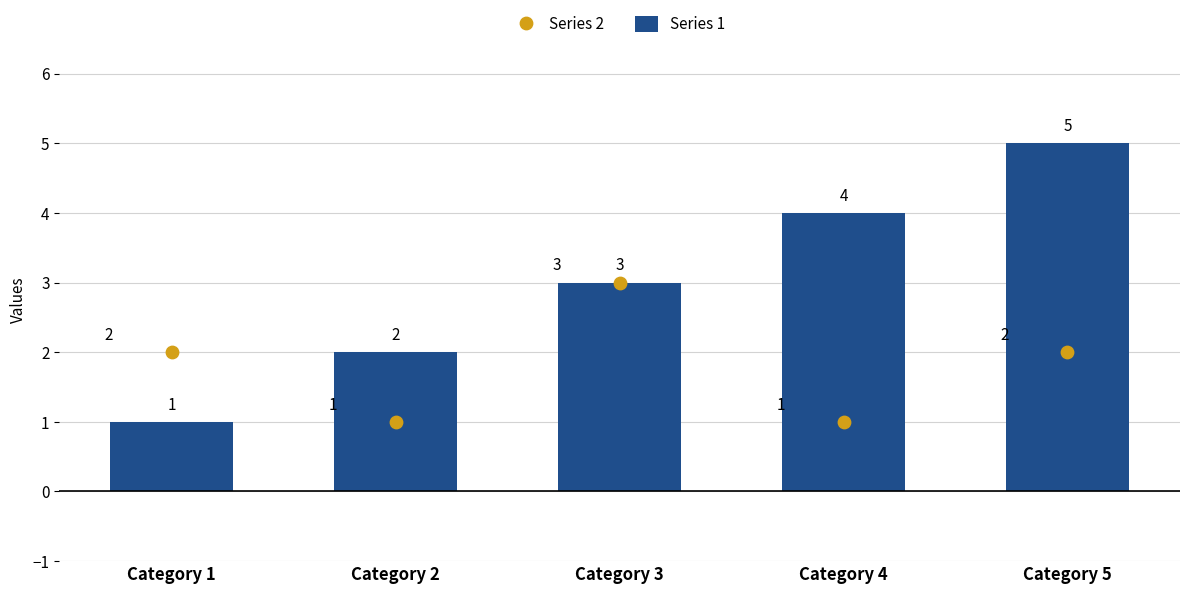

Which series has the largest total across all categories?

Series 1